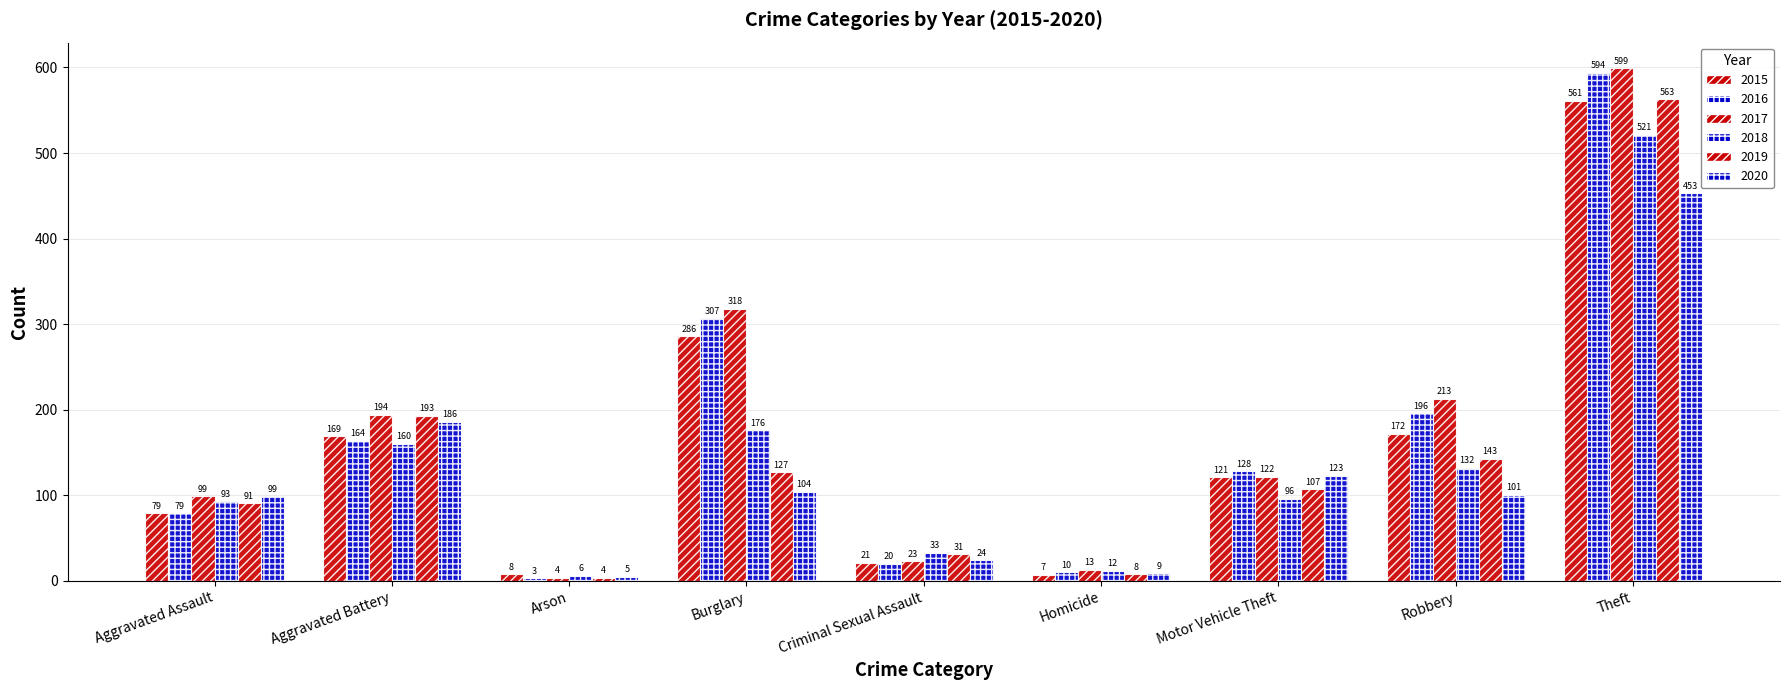

Which has a higher value, Criminal Sexual Assault or Aggravated Battery?

Aggravated Battery